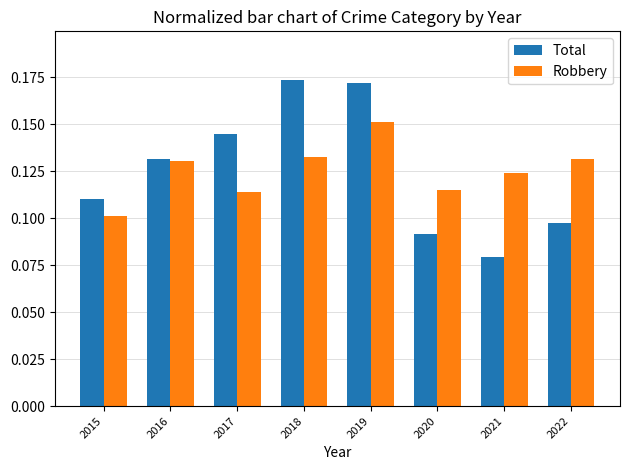

Rank the series by their maximum value, from highest to lowest.

Total, Robbery